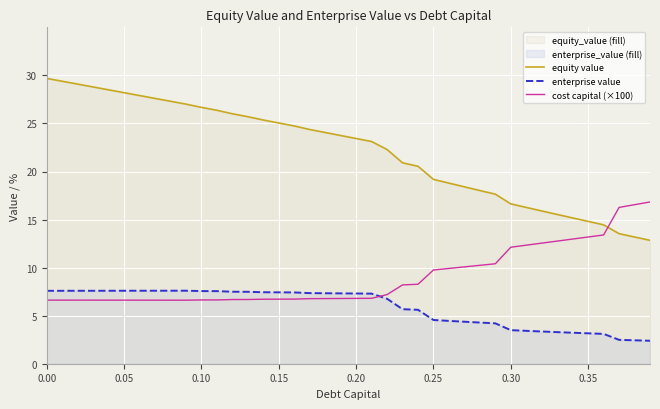

What is the lowest value of the enterprise value series?

2.4